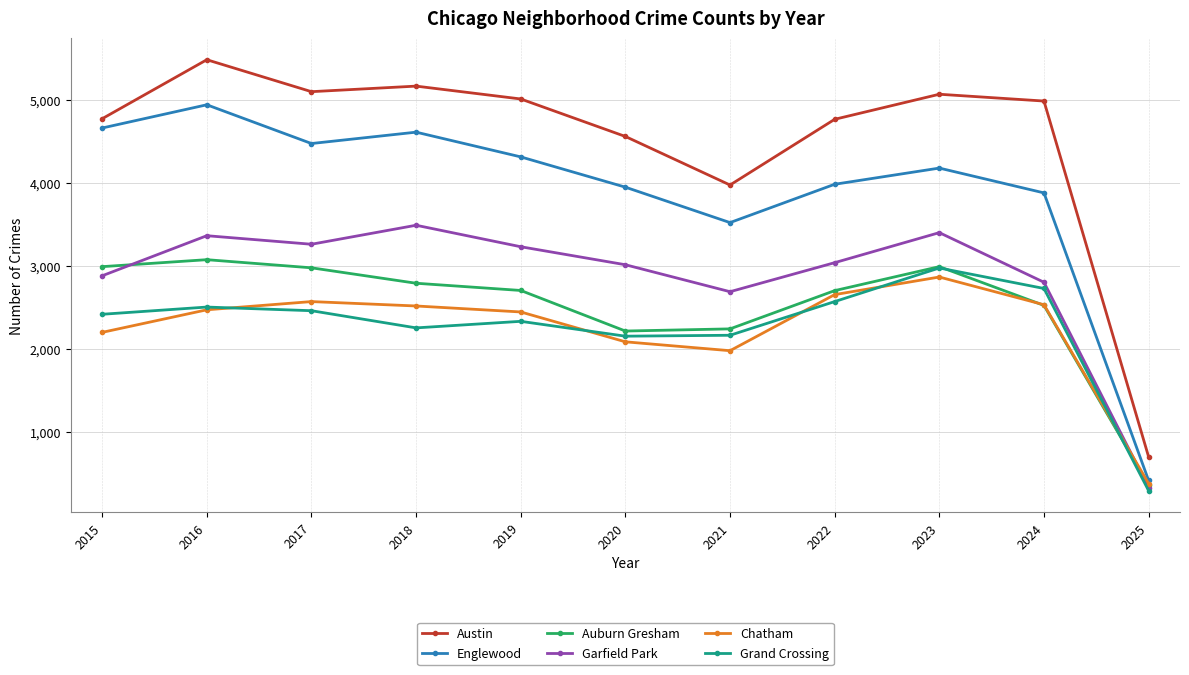

What is the highest value of the Chatham series?

2862